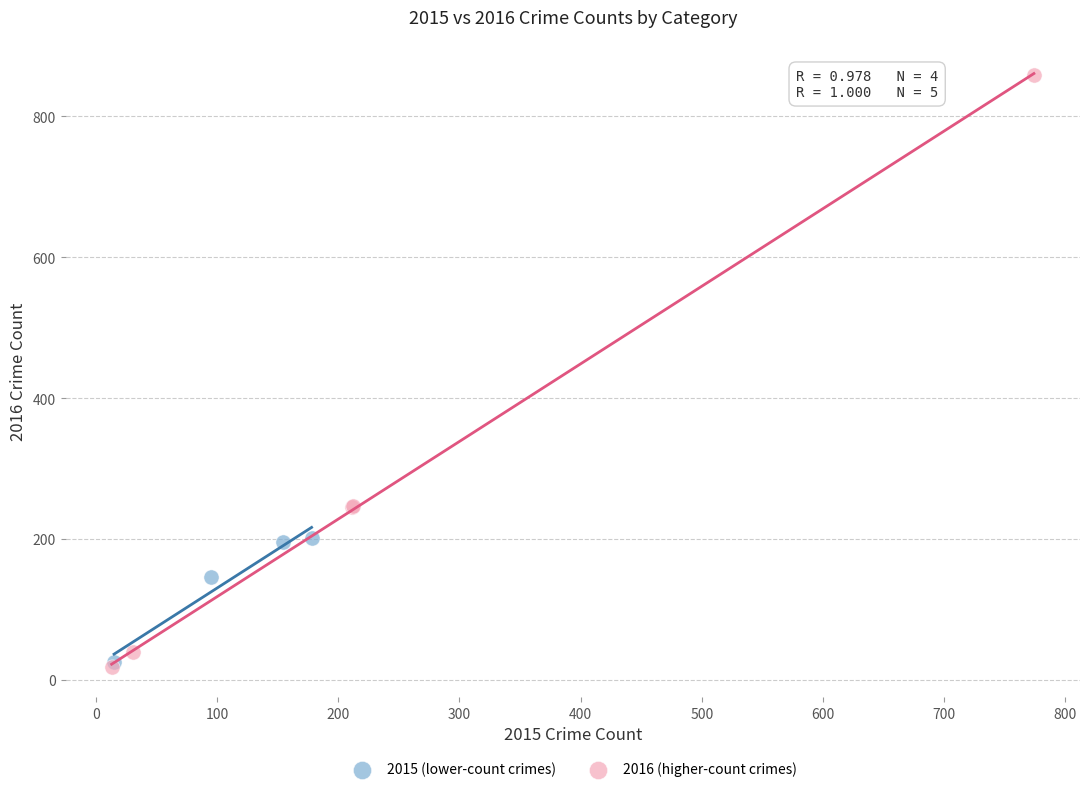

Which series has the widest spread of Y values?

2016 (higher-count crimes)